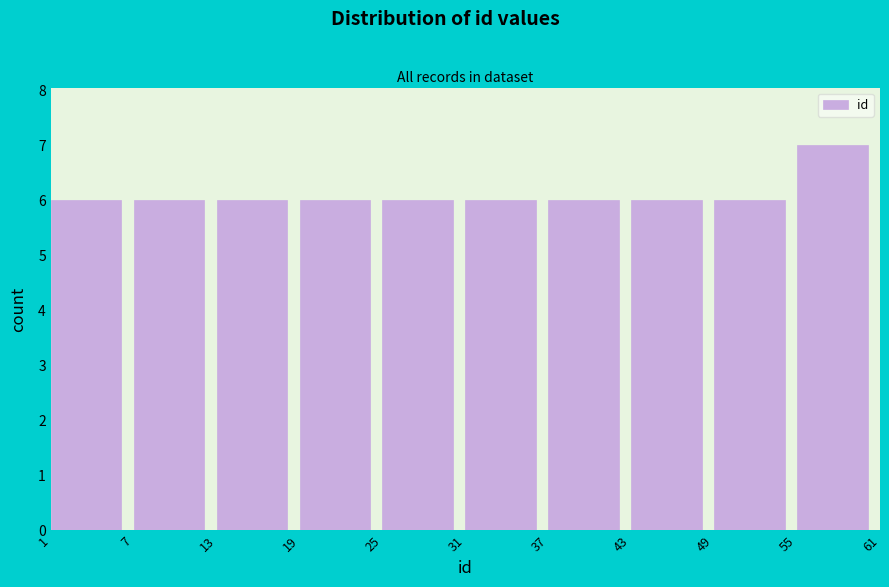

Reading left to right, transcribe this chart: for each bar, give the range it covers on the x-axis and its height. The values are not printed on the chart, so give them approximately, as read against the axis.

1 to 7: 6
7 to 13: 6
13 to 19: 6
19 to 25: 6
25 to 31: 6
31 to 37: 6
37 to 43: 6
43 to 49: 6
49 to 55: 6
55 to 61: 7